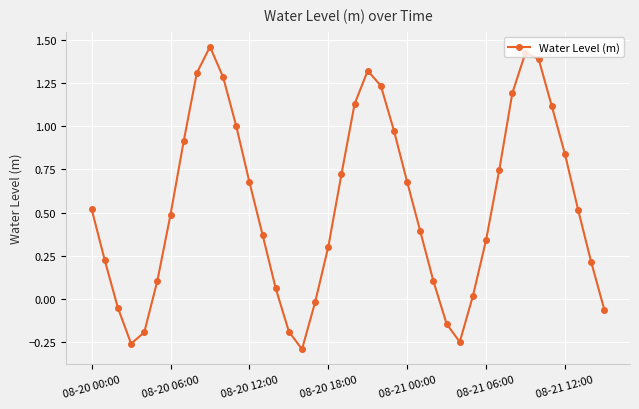

How many data points are above 0?

31